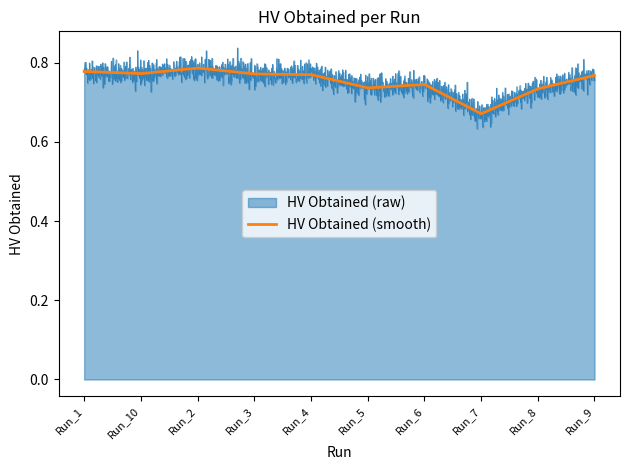

Rank the series by their maximum value, from highest to lowest.

HV Obtained (raw), HV Obtained (smooth)